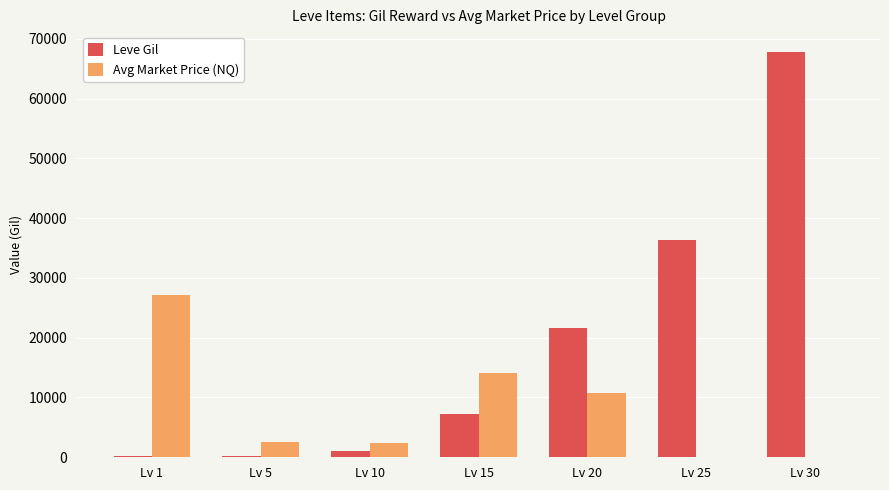

The value of Leve Gil at Lv 20 is 21600. True or false?

True